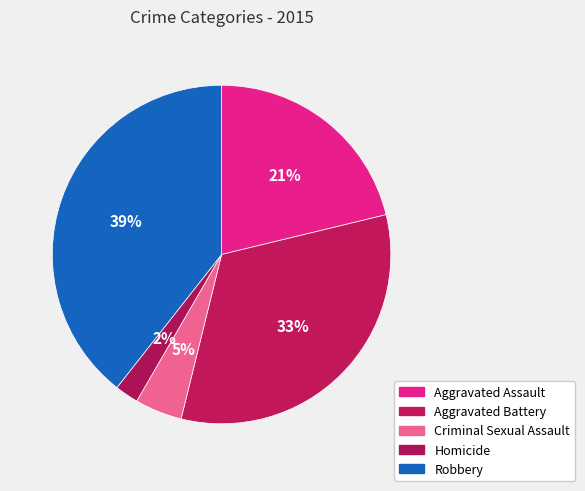

Is Homicide the majority of the pie?

No